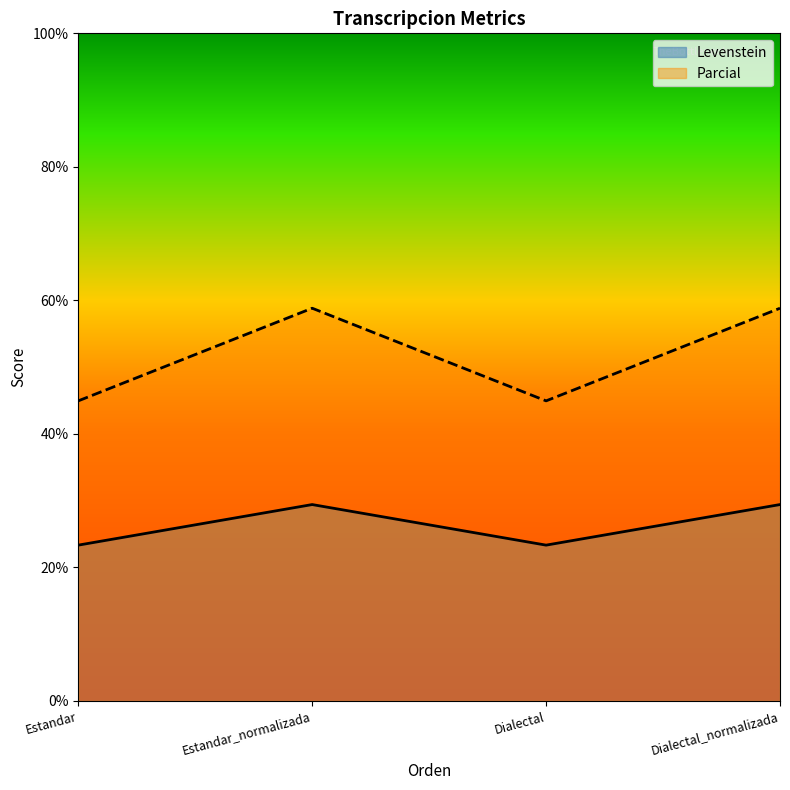

Reading left to right, list all the values displayed in this chart.

Levenstein: 23.3	29.4	23.3	29.4
Parcial: 44.9	58.8	44.9	58.8